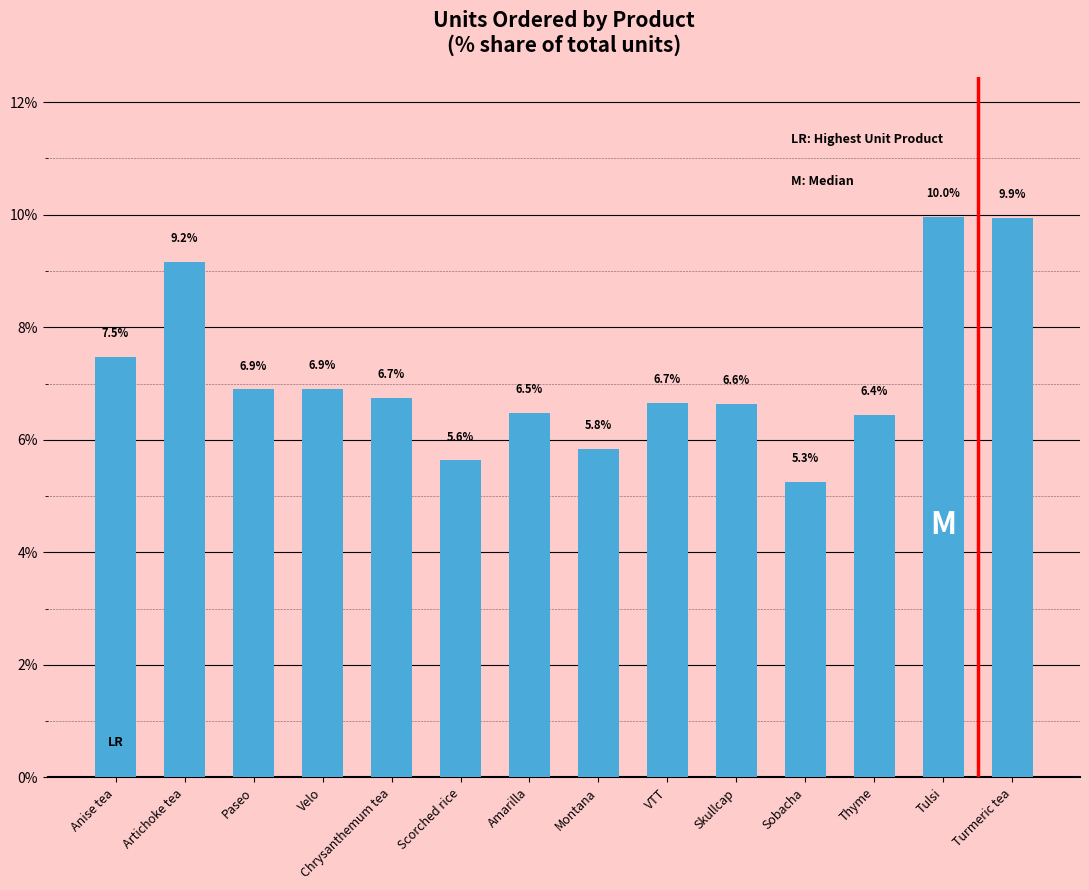

What is the label of the 11th bar from the left?

Sobacha